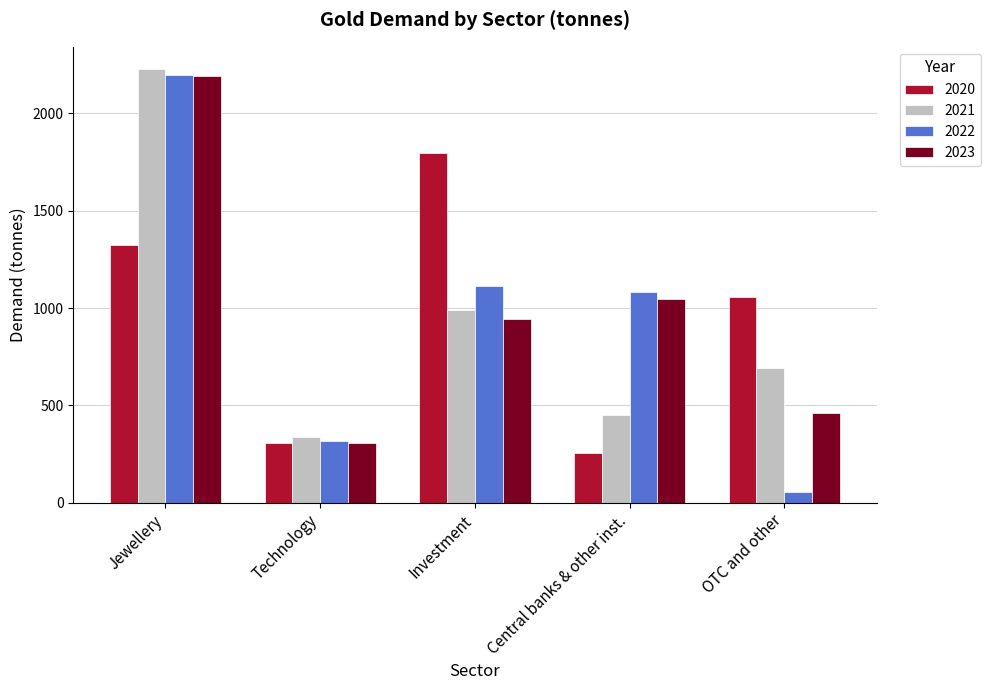

What is the label of the 3rd bar from the left?

Investment